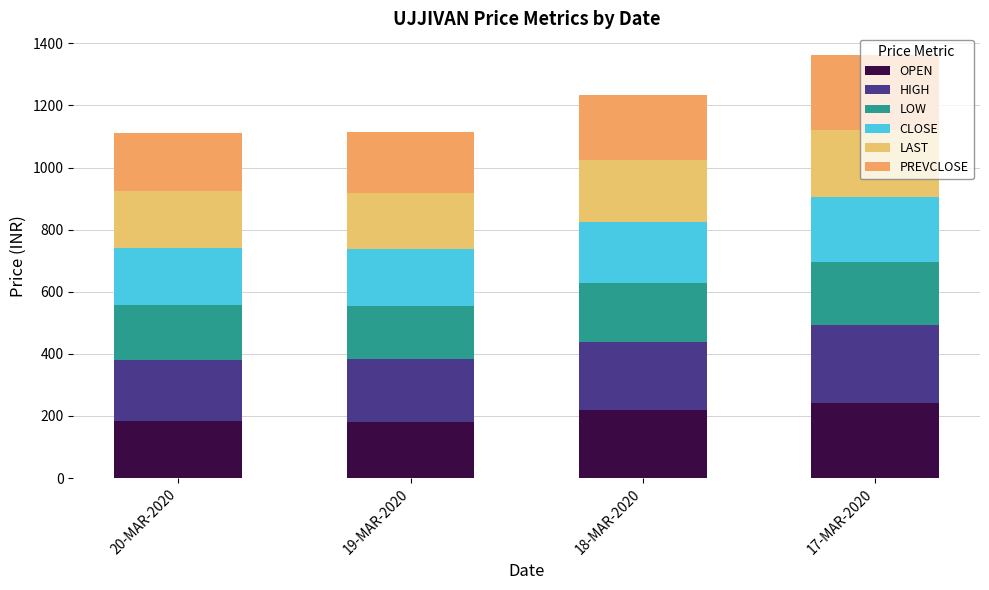

What is the approximate value of LAST at 18-MAR-2020?

199.0